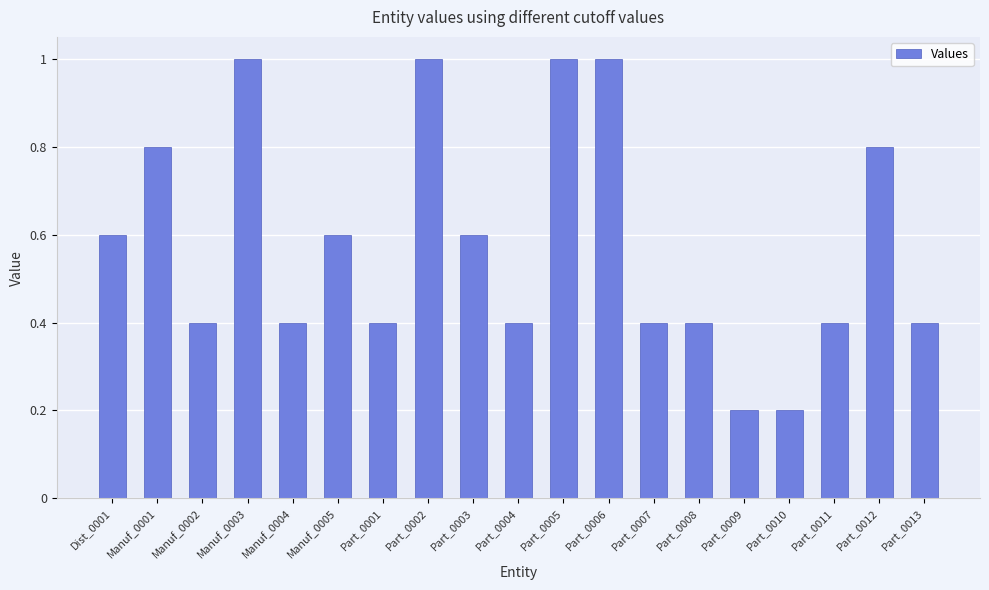

What position from the right is Part_0001?

13